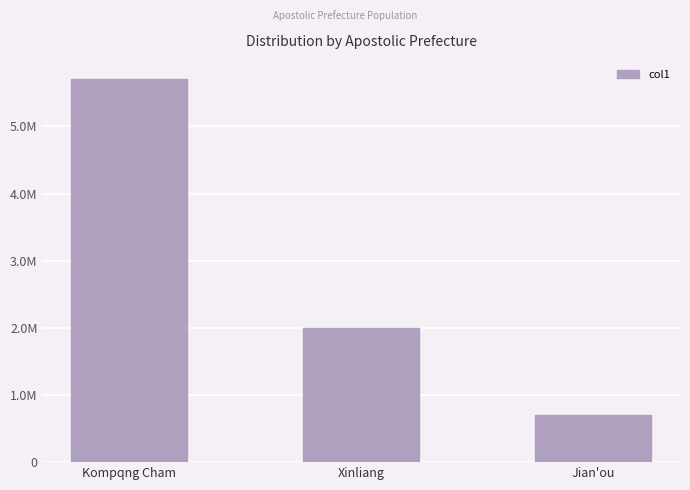

Which has a higher value, Xinliang or Kompqng Cham?

Kompqng Cham